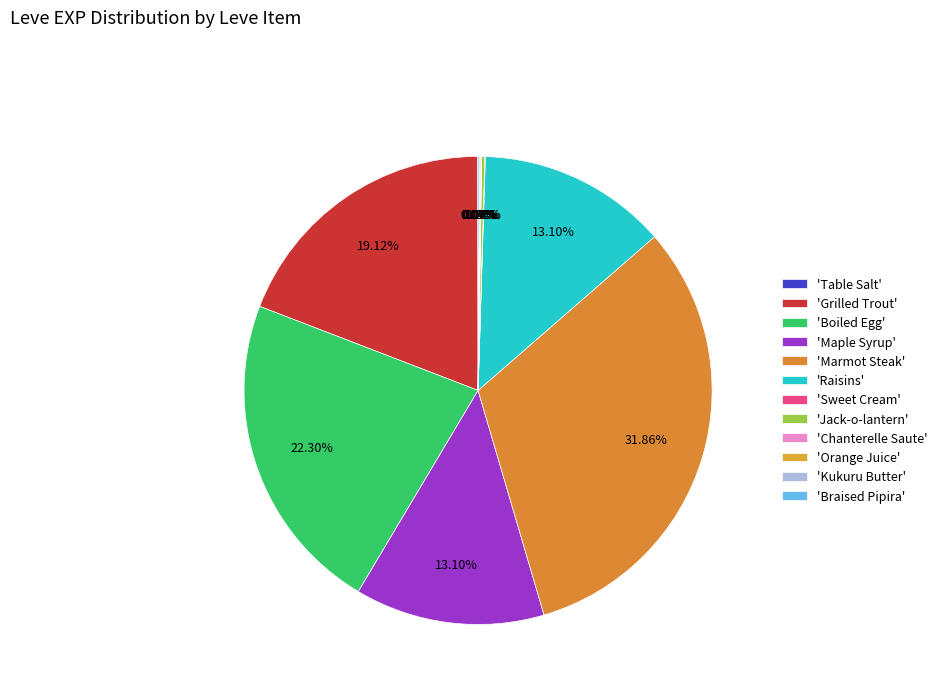

Which slice is the smallest?

Table Salt